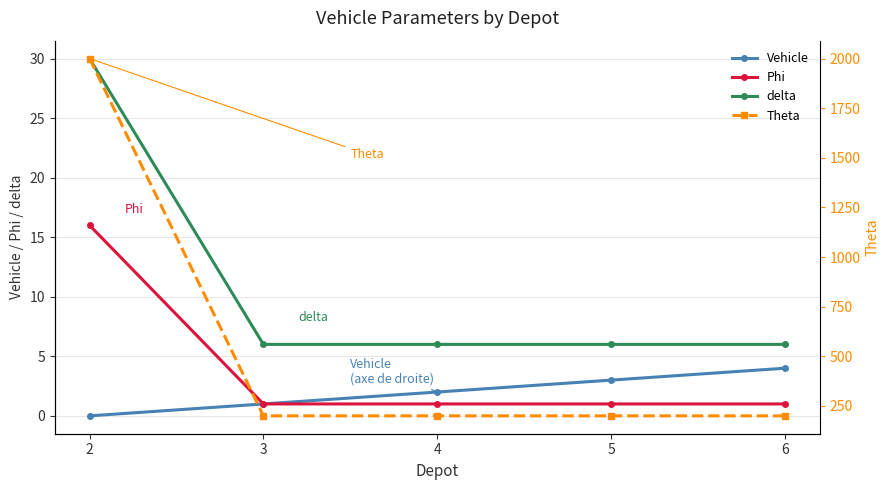

Reading right to left, extract all data points from this chart.

Vehicle: 4	3	2	1	0
Phi: 1	1	1	1	16
delta: 6	6	6	6	30
Theta: 200	200	200	200	2000